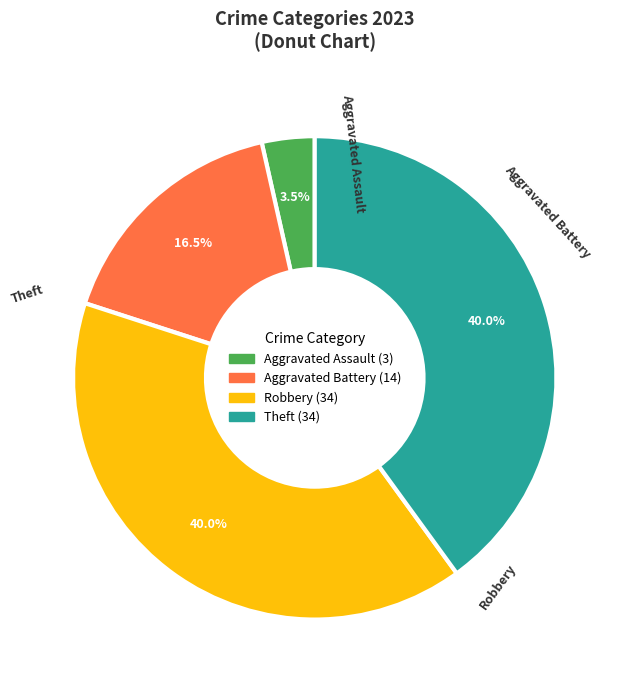

Between Aggravated Battery and Robbery, which is larger?

Robbery